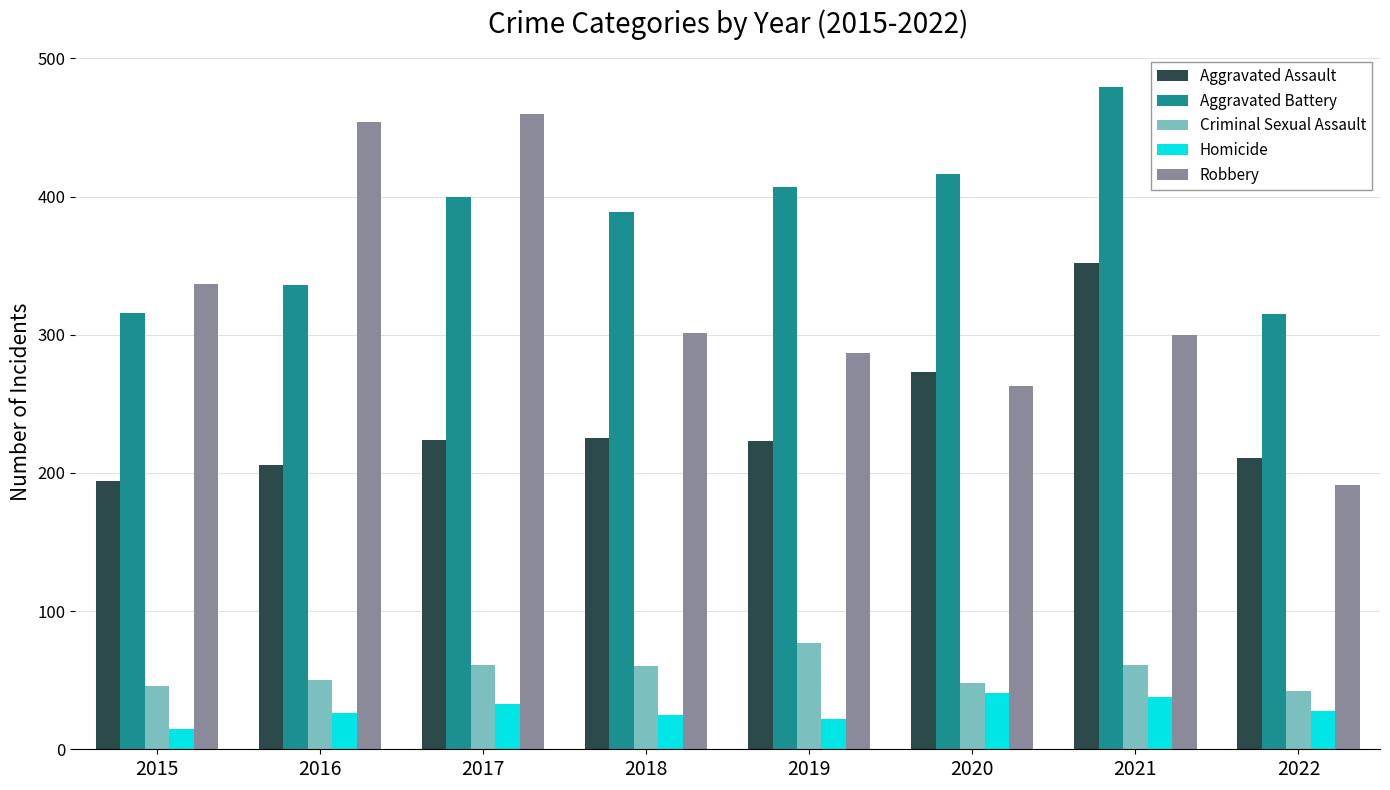

At which label is Robbery closest to 325?

2015